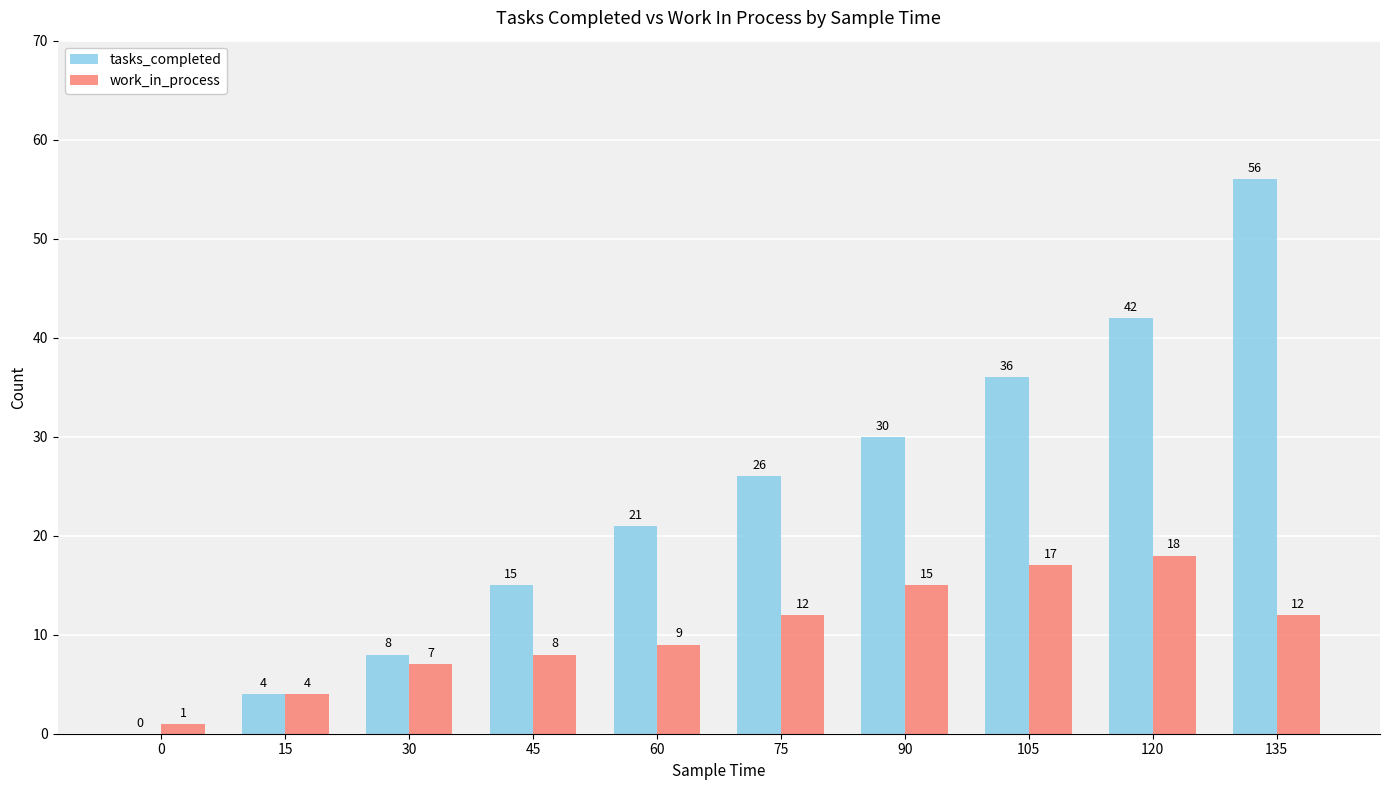

Read the work_in_process value at 60, to the nearest 10.

10